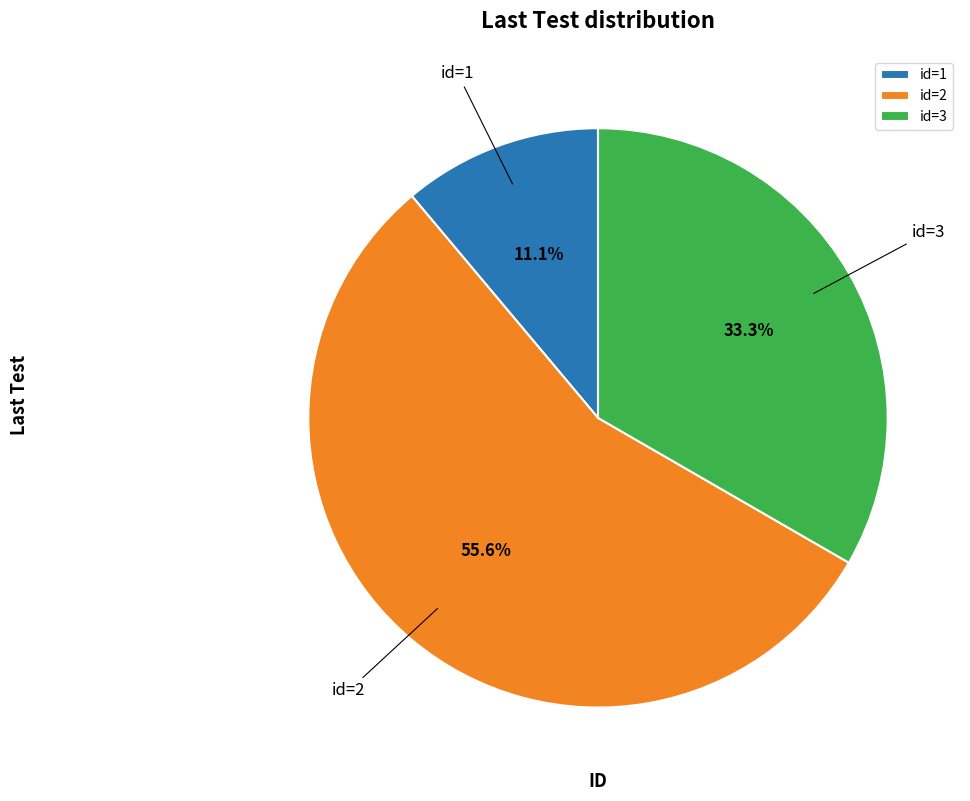

Which has a higher value, id=3 or id=2?

id=2